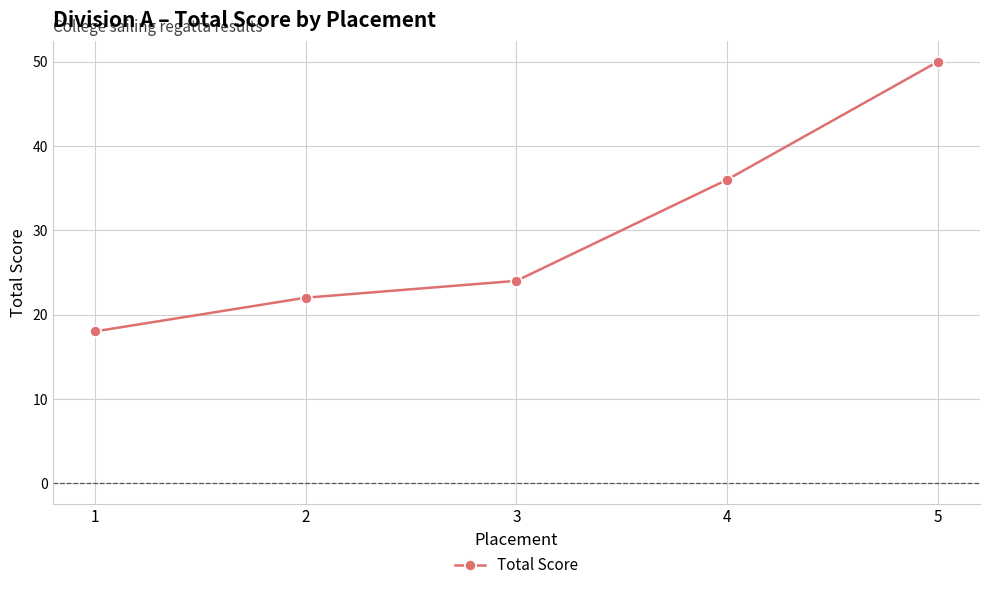

Rank the categories by value from highest to lowest.

5, 4, 3, 2, 1